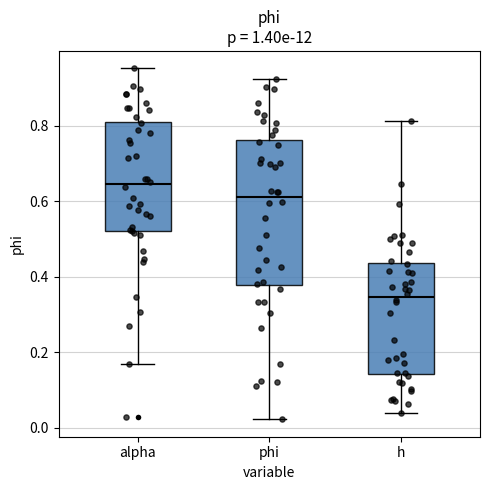

Where does the upper whisker of the box for phi end on the y-axis? The values are not printed on the chart, so give them approximately, as read against the axis.

0.92